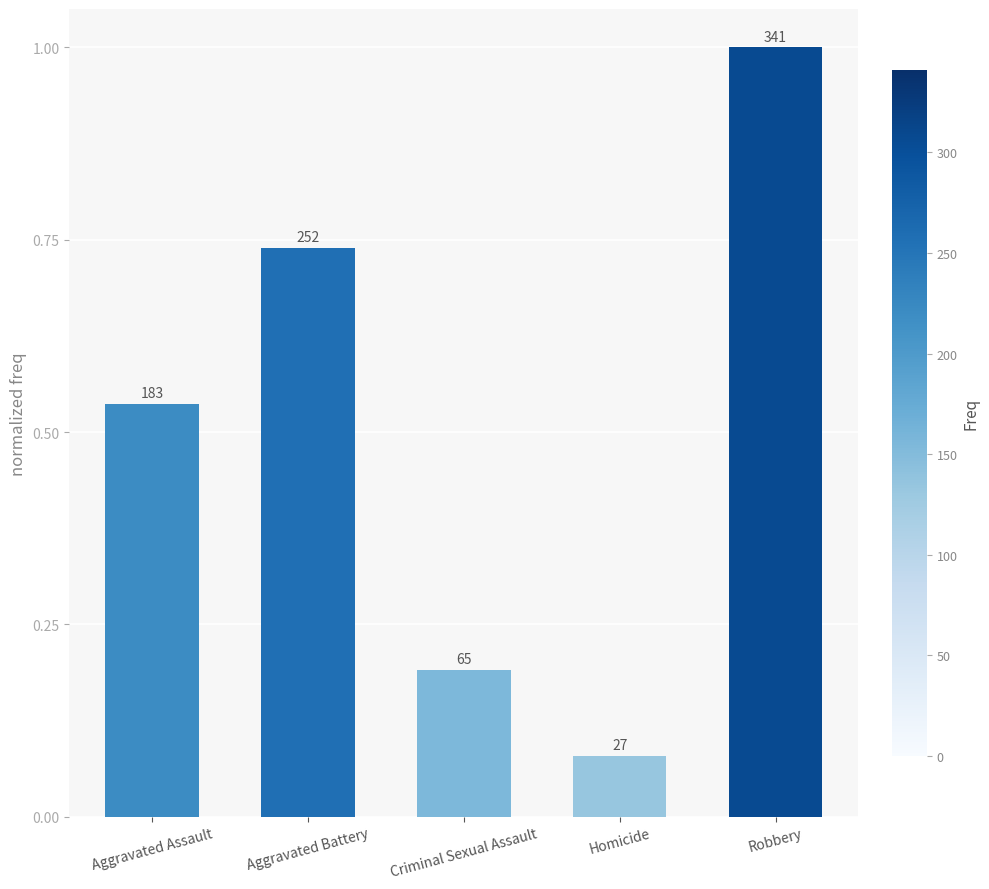

Are the bars grouped side by side (vs. stacked)?

No